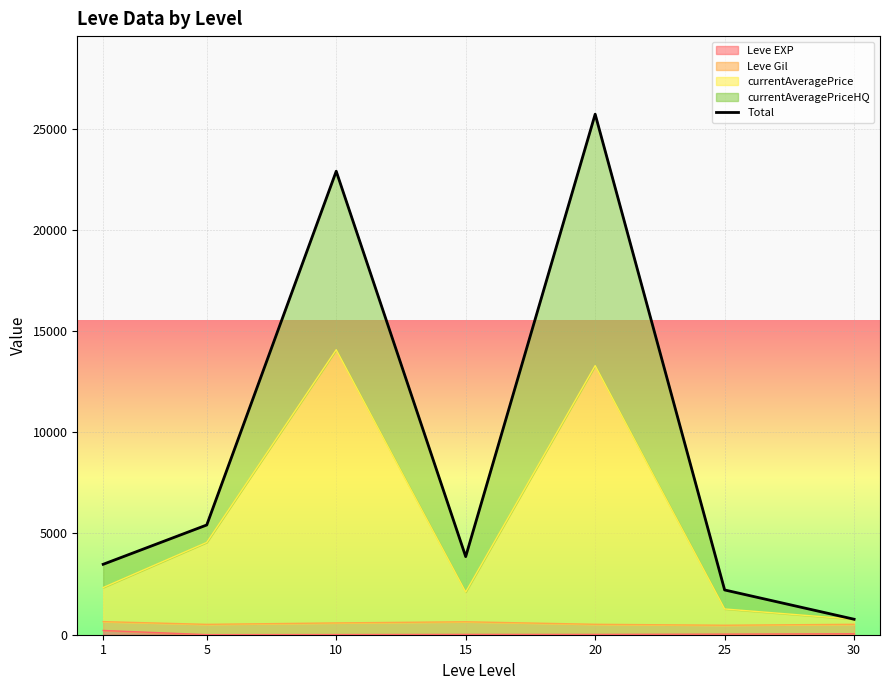

What is the difference between the values at 15 and 25?

1647.0